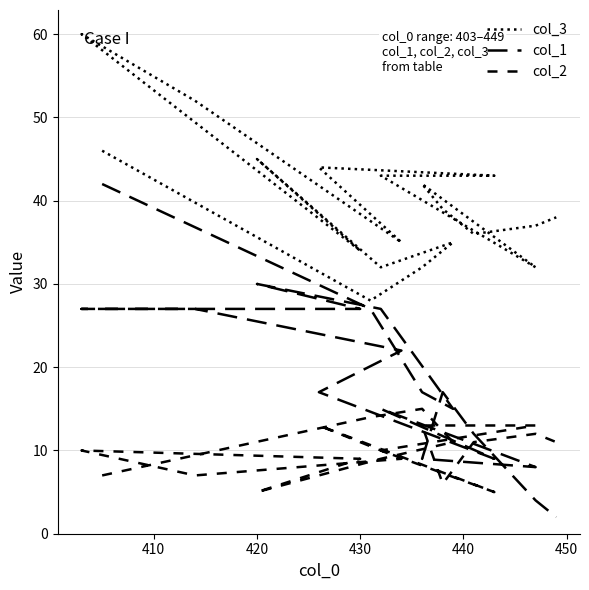

In col_2, how many points are lower than both neighbors (excluding endpoints)?

4